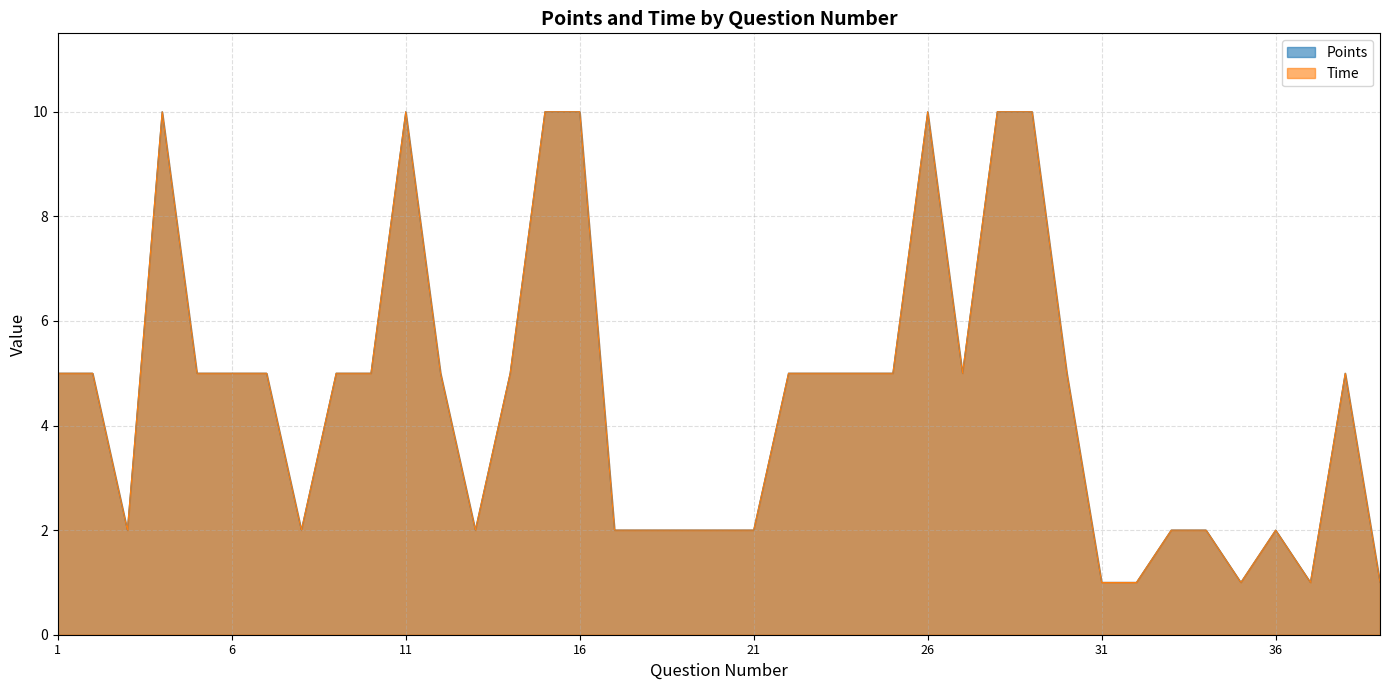

Which series has the widest spread of values?

Points